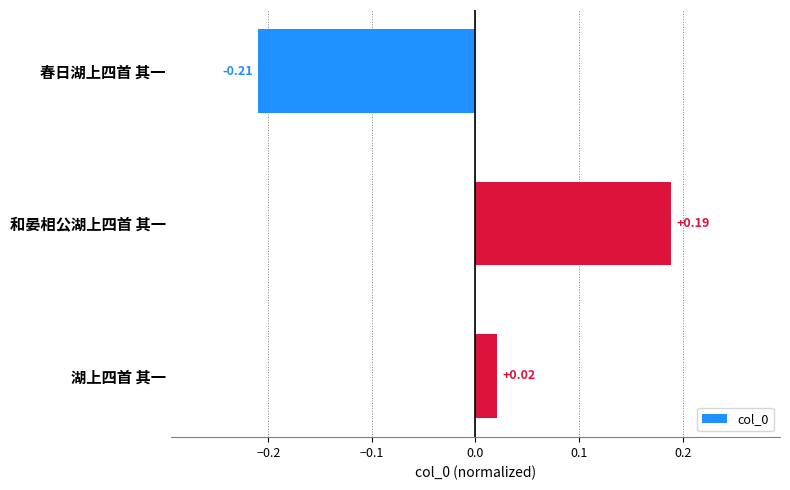

Which category has the highest value across all series?

和晏相公湖上四首 其一